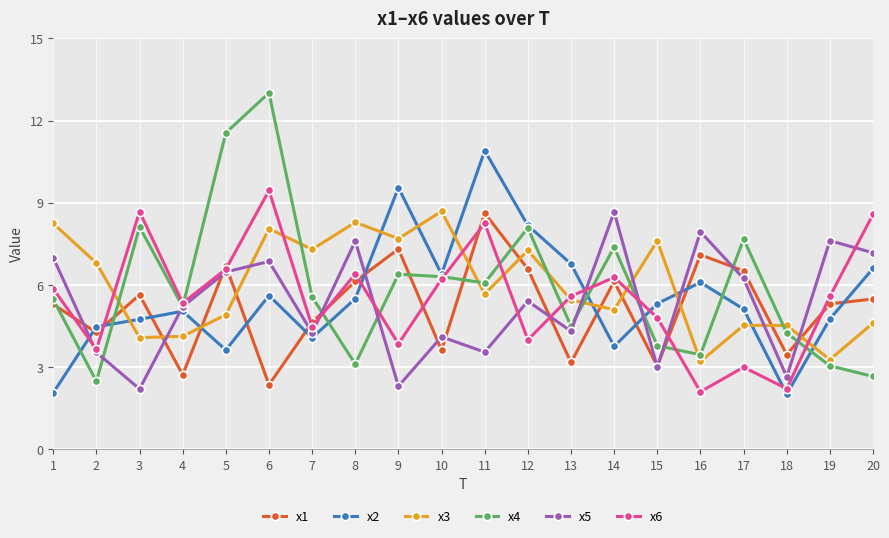

At which category is the sum across all series the highest?

6